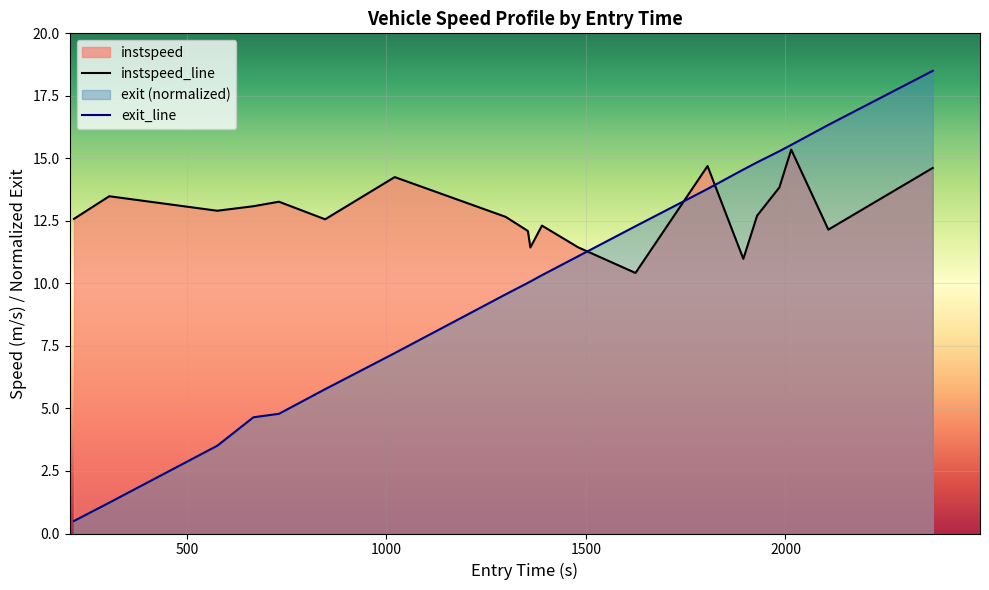

Reading left to right, transcribe all the data shown in this chart.

instspeed: 12.6	13.5	12.9	13.1	13.3	12.6	14.3	12.7	12.1	11.4	12.3	11.4	10.4	14.7	11.0	12.7	13.8	15.4	12.2	14.6
exit: 0.5	1.2	3.5	4.6	4.8	5.8	7.2	9.6	10.0	10.1	10.3	11.1	12.3	13.8	14.6	14.8	15.3	15.5	16.3	18.5